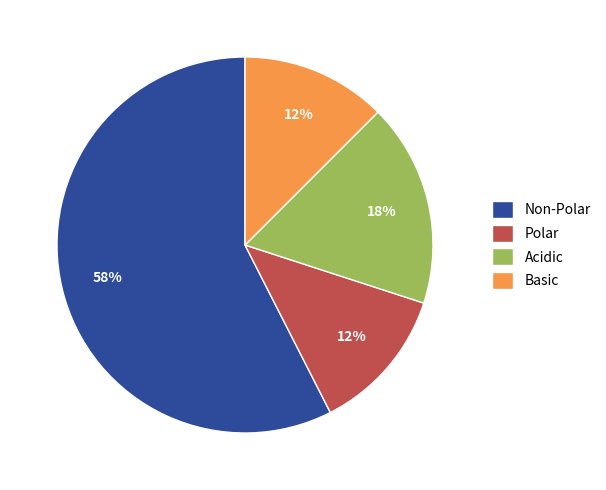

Is it true that Polar is 6% of the pie?

False